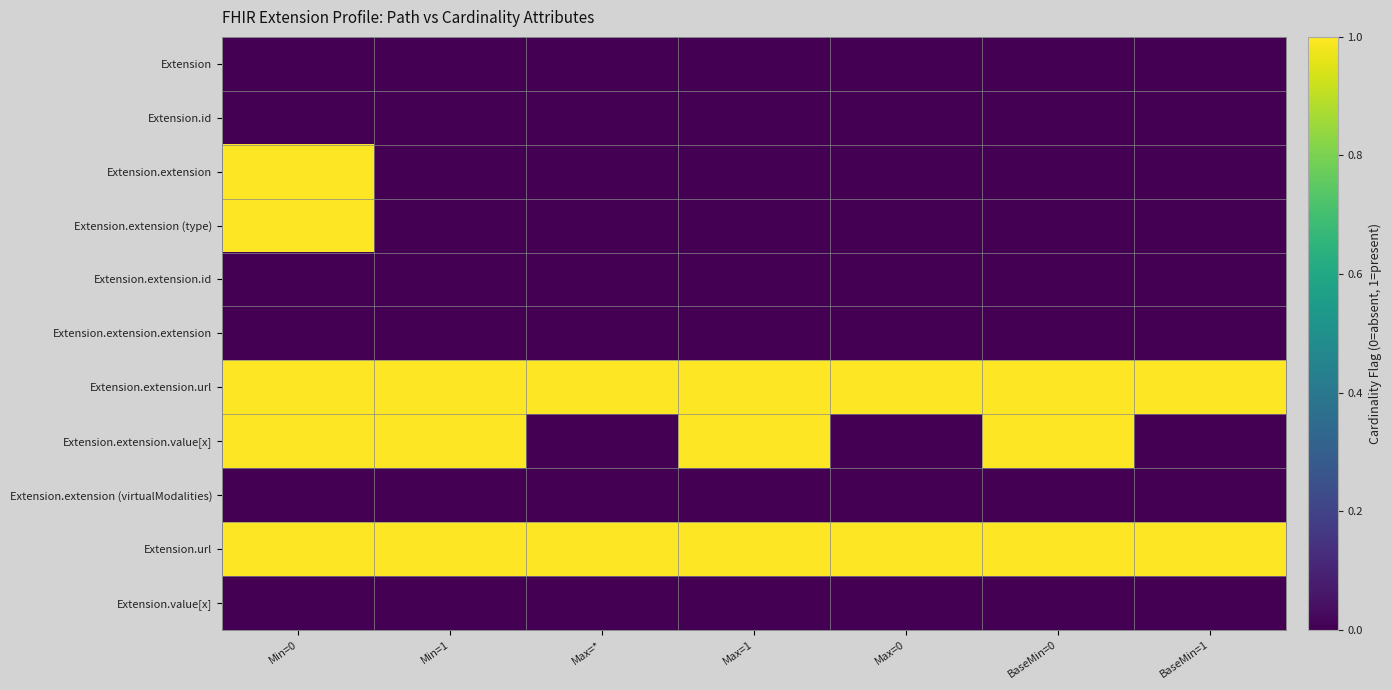

Reading right to left, list all the values displayed in this chart.

Extension: BaseMin=1=0	BaseMin=0=0	Max=0=0	Max=1=0	Max=*=0	Min=1=0	Min=0=0
Extension.id: BaseMin=1=0	BaseMin=0=0	Max=0=0	Max=1=0	Max=*=0	Min=1=0	Min=0=0
Extension.extension: BaseMin=1=0	BaseMin=0=0	Max=0=0	Max=1=0	Max=*=0	Min=1=0	Min=0=1
Extension.extension (type): BaseMin=1=0	BaseMin=0=0	Max=0=0	Max=1=0	Max=*=0	Min=1=0	Min=0=1
Extension.extension.id: BaseMin=1=0	BaseMin=0=0	Max=0=0	Max=1=0	Max=*=0	Min=1=0	Min=0=0
Extension.extension.extension: BaseMin=1=0	BaseMin=0=0	Max=0=0	Max=1=0	Max=*=0	Min=1=0	Min=0=0
Extension.extension.url: BaseMin=1=1	BaseMin=0=1	Max=0=1	Max=1=1	Max=*=1	Min=1=1	Min=0=1
Extension.extension.value[x]: BaseMin=1=0	BaseMin=0=1	Max=0=0	Max=1=1	Max=*=0	Min=1=1	Min=0=1
Extension.extension (virtualModalities): BaseMin=1=0	BaseMin=0=0	Max=0=0	Max=1=0	Max=*=0	Min=1=0	Min=0=0
Extension.url: BaseMin=1=1	BaseMin=0=1	Max=0=1	Max=1=1	Max=*=1	Min=1=1	Min=0=1
Extension.value[x]: BaseMin=1=0	BaseMin=0=0	Max=0=0	Max=1=0	Max=*=0	Min=1=0	Min=0=0